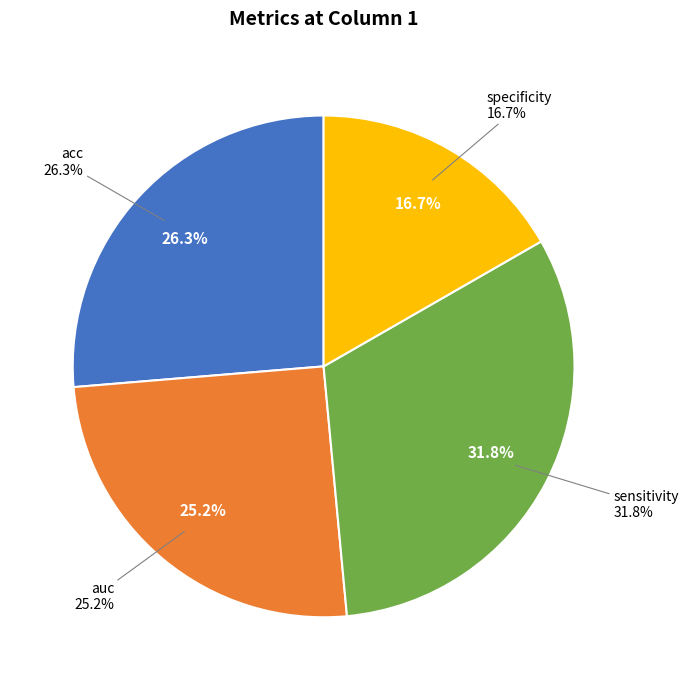

Does auc represent more than half of the total?

No